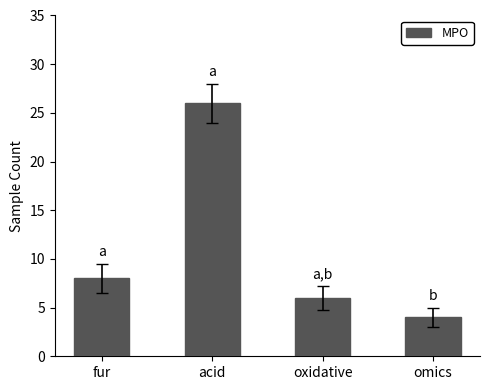

How many data points are less than 8?

2